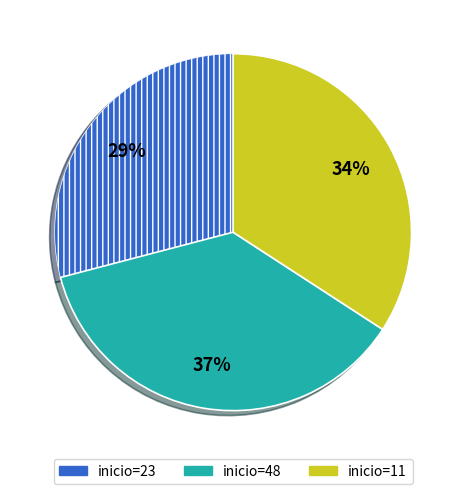

To the nearest percent, what is the difference between the largest and smallest slice percentages?

8%